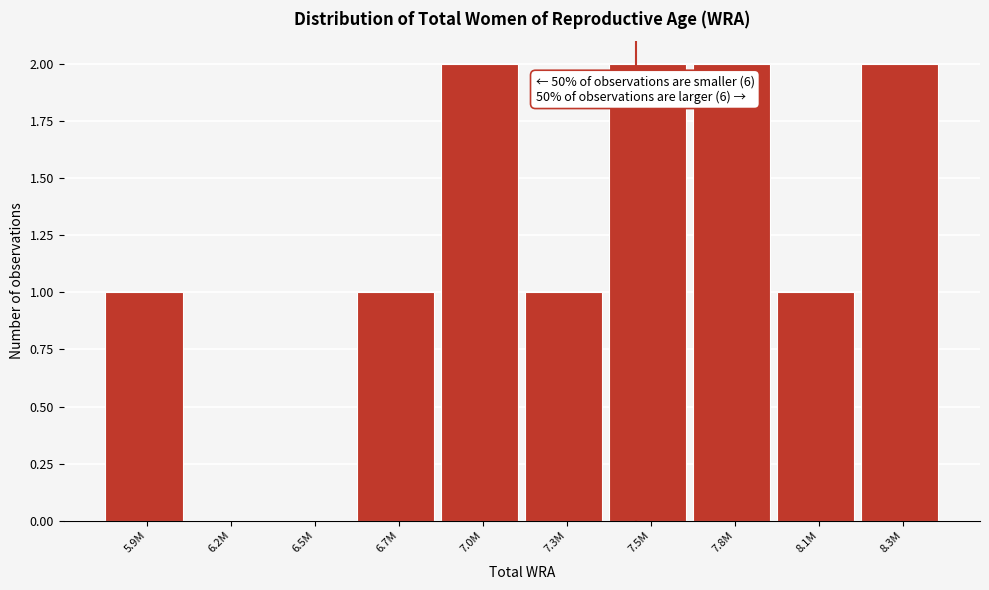

Reading left to right, list all the values displayed in this chart.

5.9M=1	6.2M=0	6.5M=0	6.7M=1	7.0M=2	7.3M=1	7.5M=2	7.8M=2	8.1M=1	8.3M=2